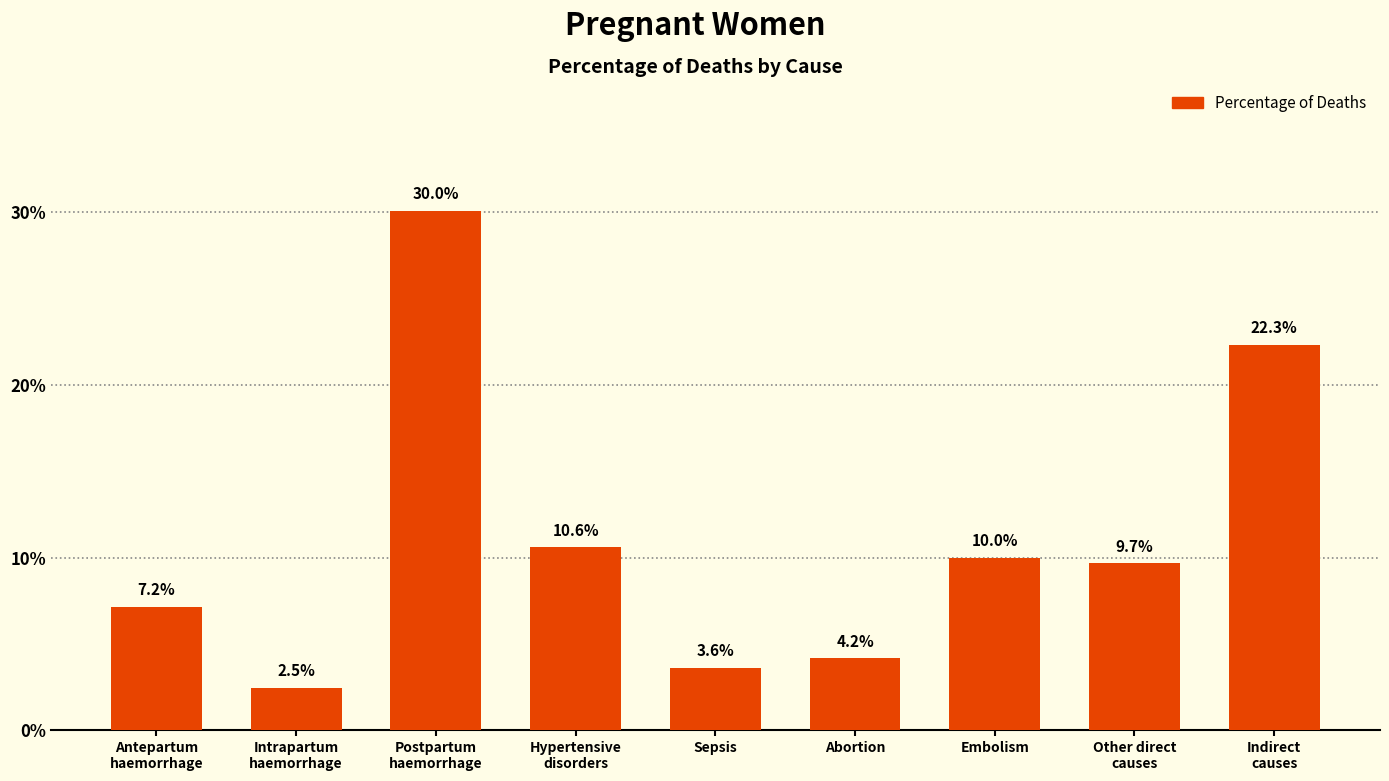

Does the chart contain any negative values?

No